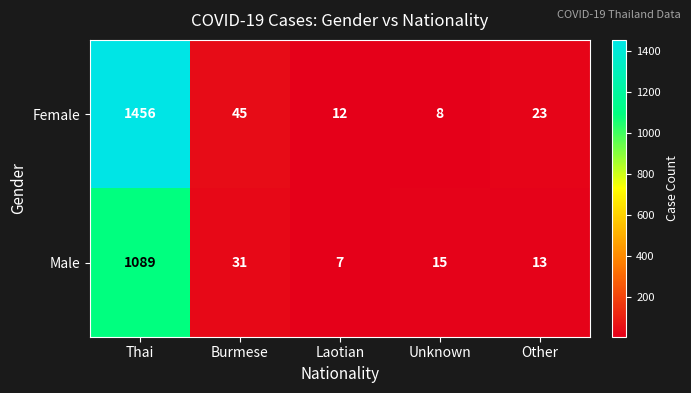

Which series has the widest spread of values?

Female